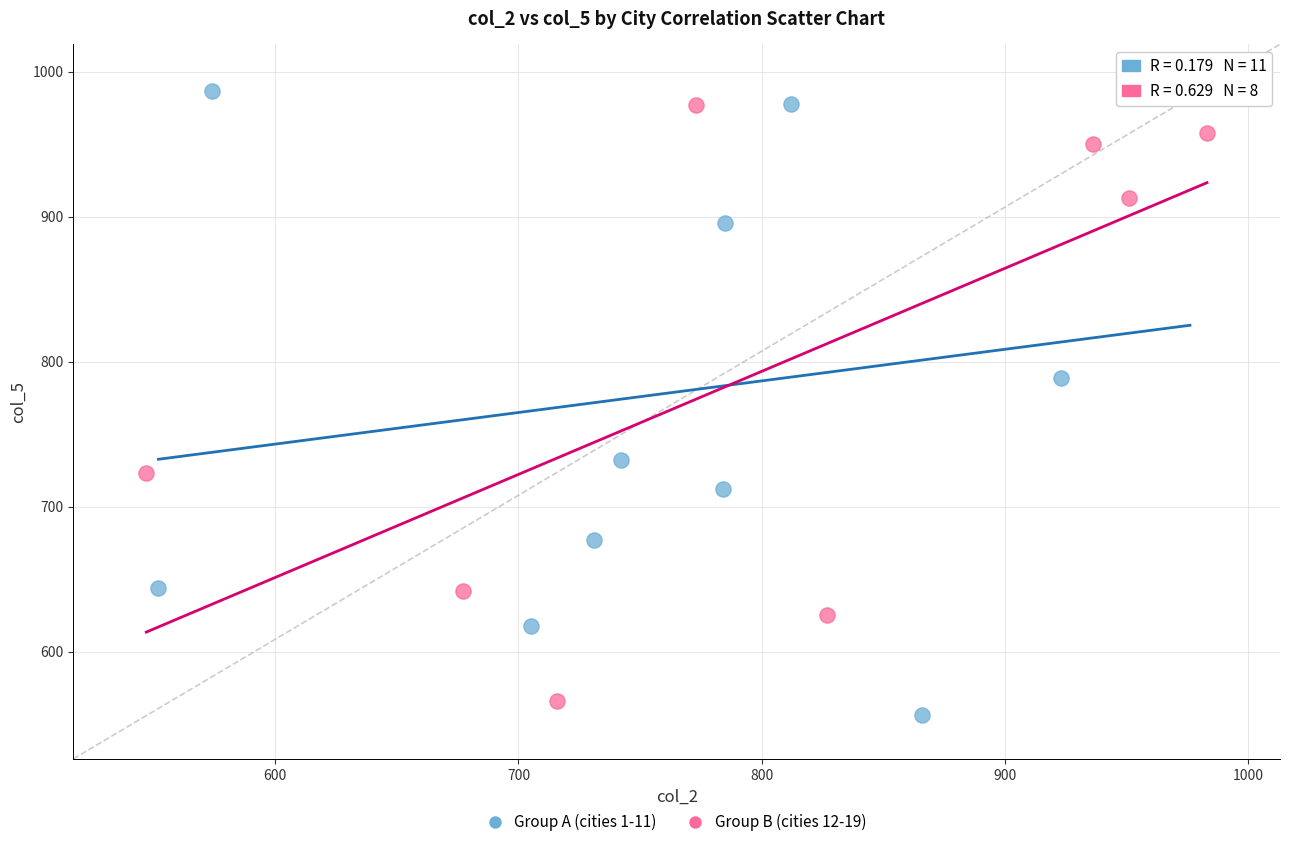

Which series has the largest Y range (max minus min)?

Group A (cities 1-11)